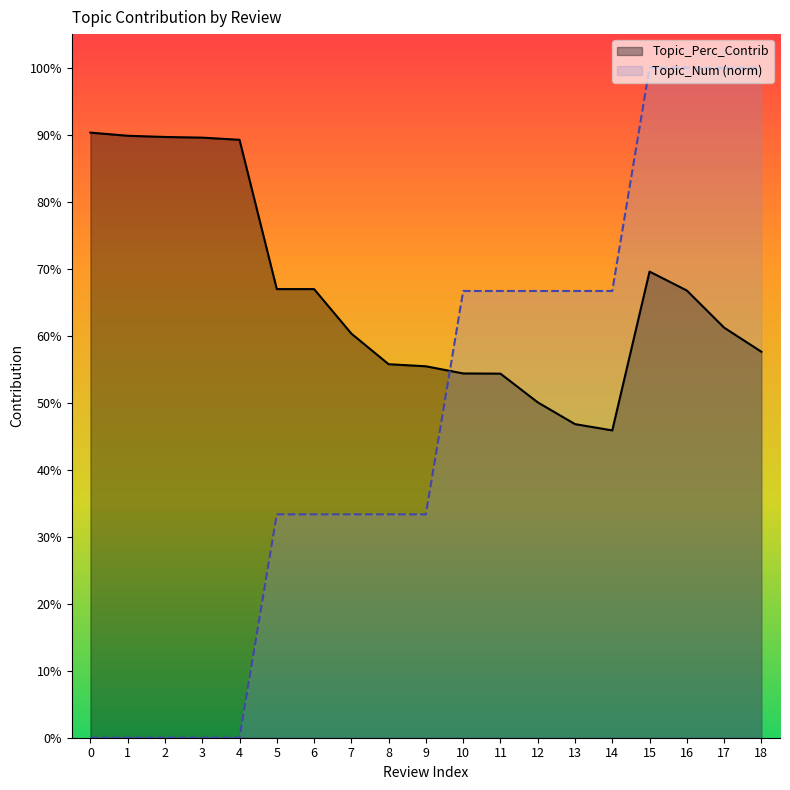

What is the sum of the Topic_Num (norm) values at 16 and 10?

1.7